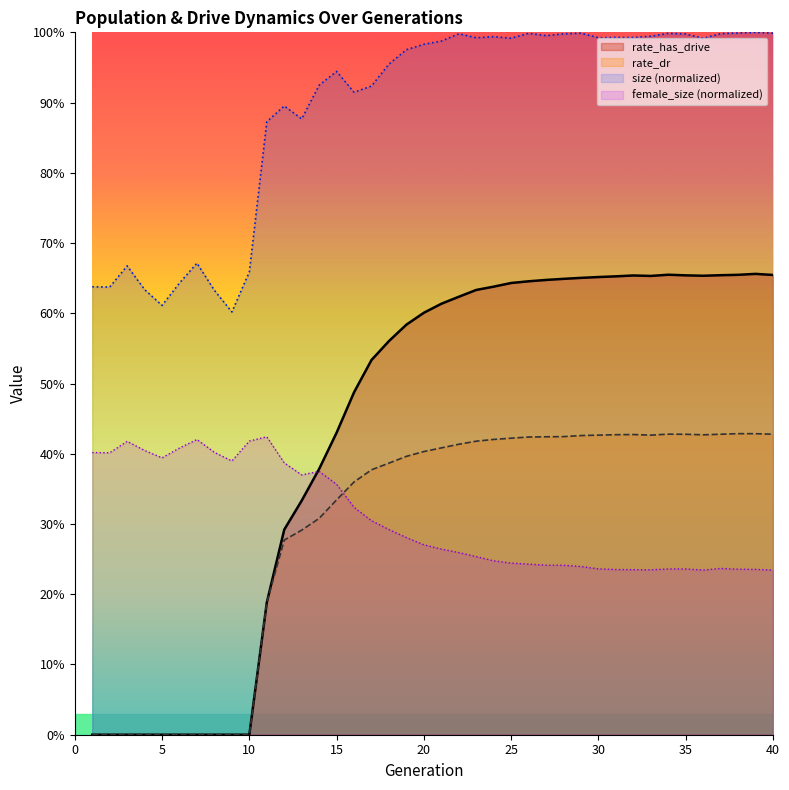

Where is the first local maximum for rate_has_drive?

32